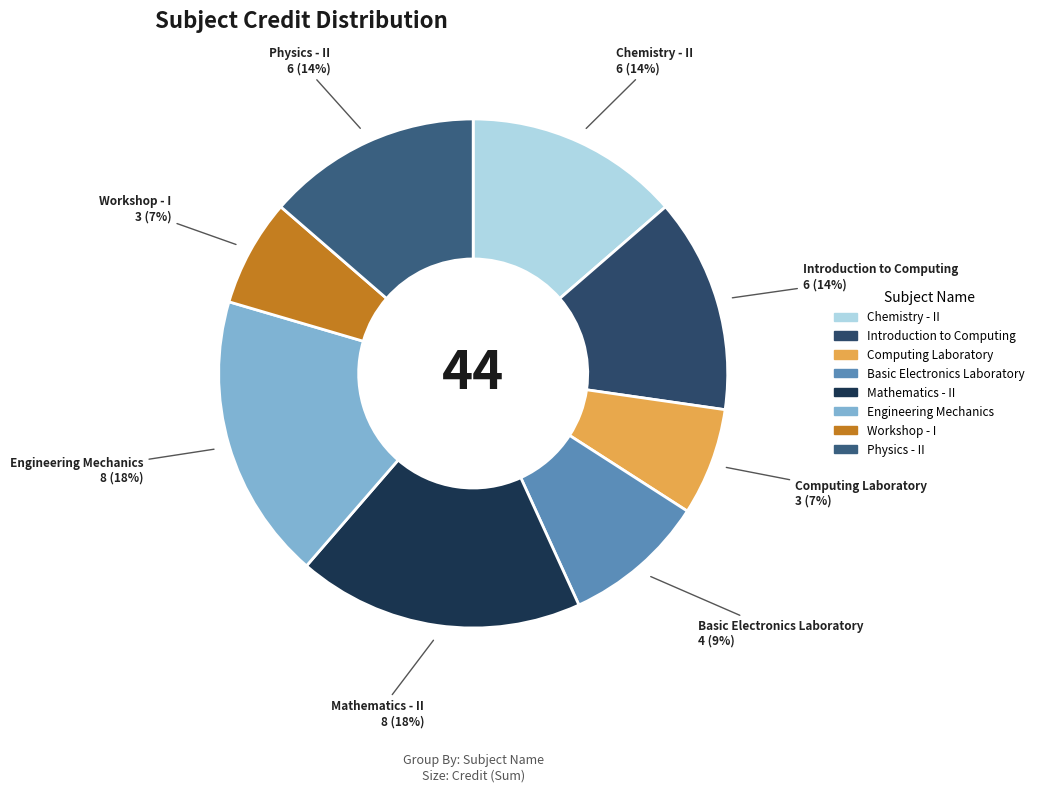

To the nearest percent, what is the average slice percentage?

12%